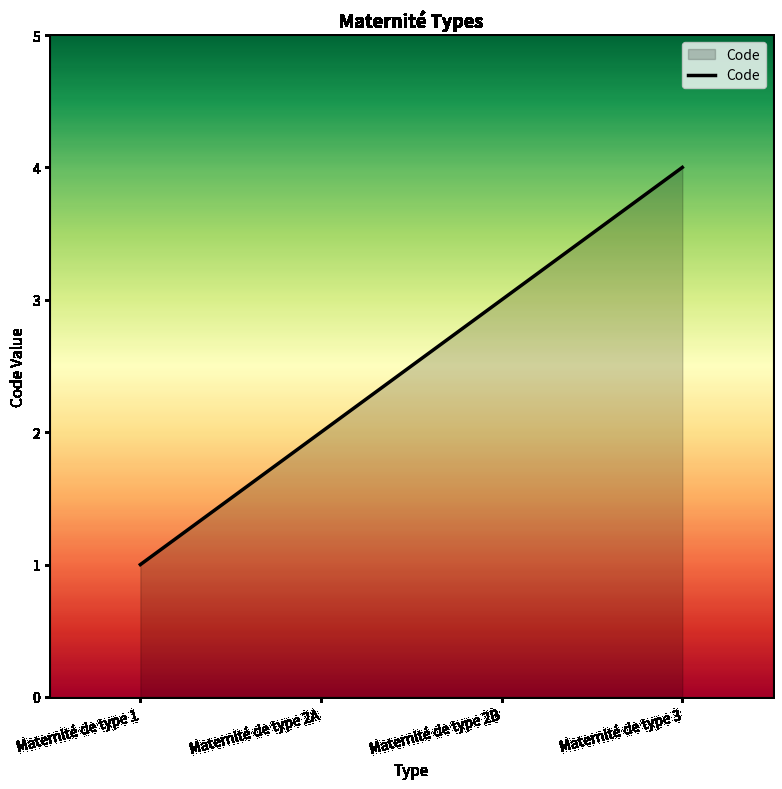

Reading left to right, transcribe all the data shown in this chart.

Maternité de type 1=1	Maternité de type 2A=2	Maternité de type 2B=3	Maternité de type 3=4